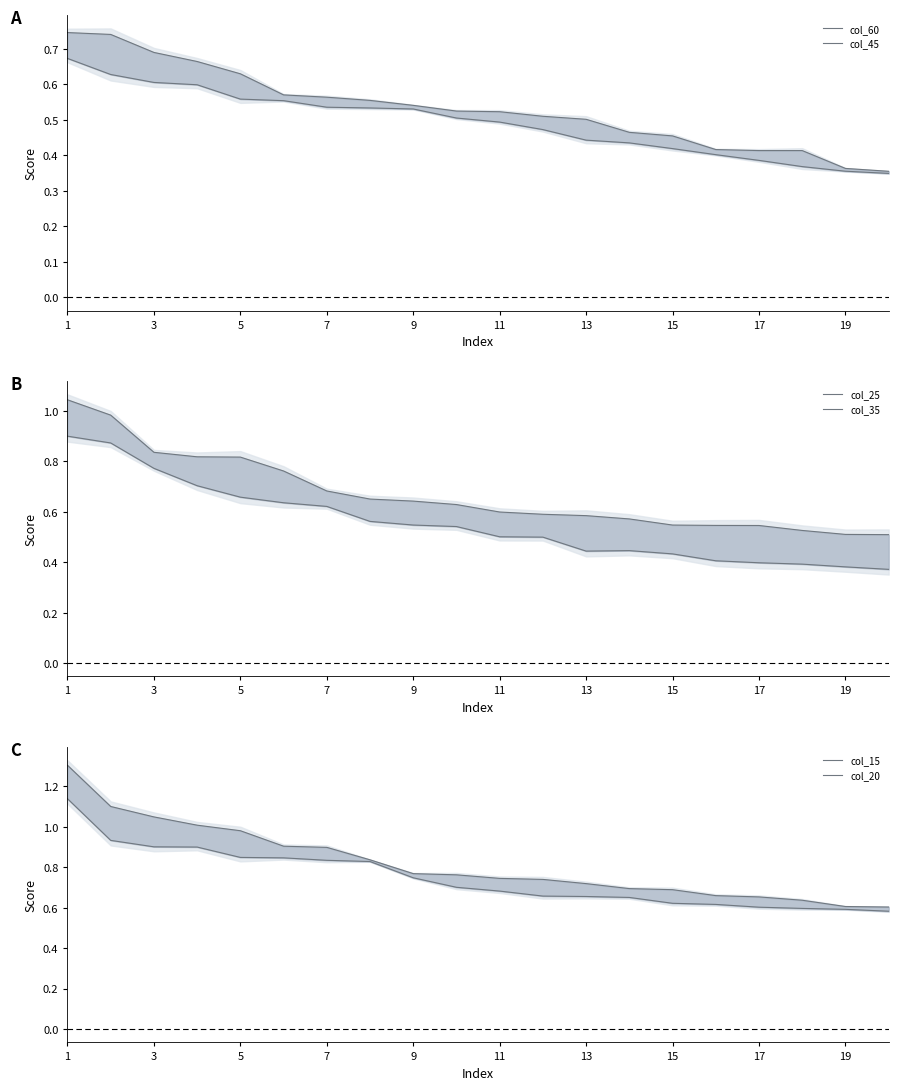

At which label does col_15 reach its peak?

1